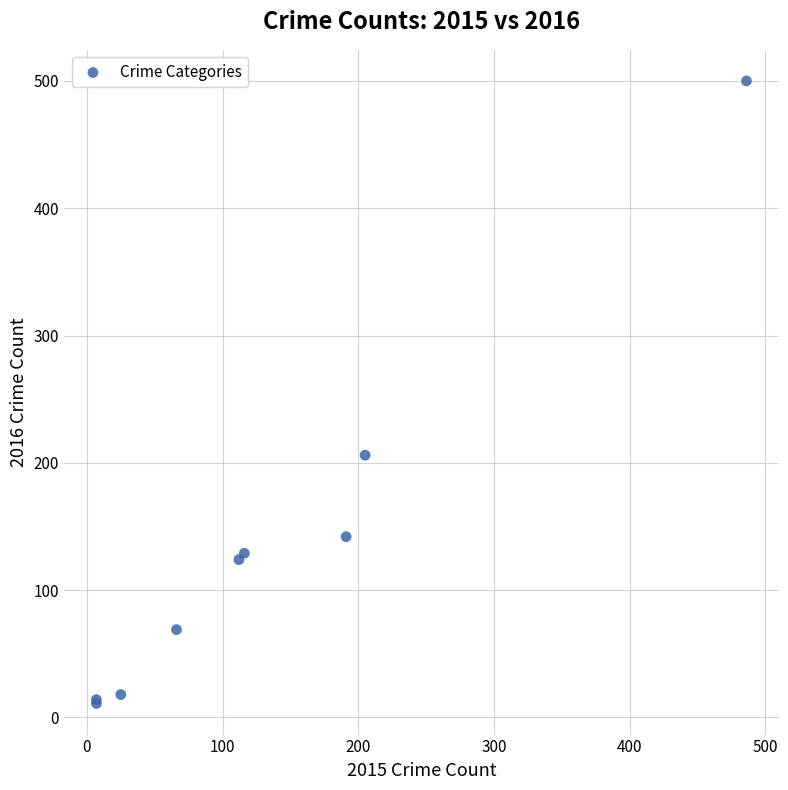

What Y value in the scatter plot is closest to 255?

206